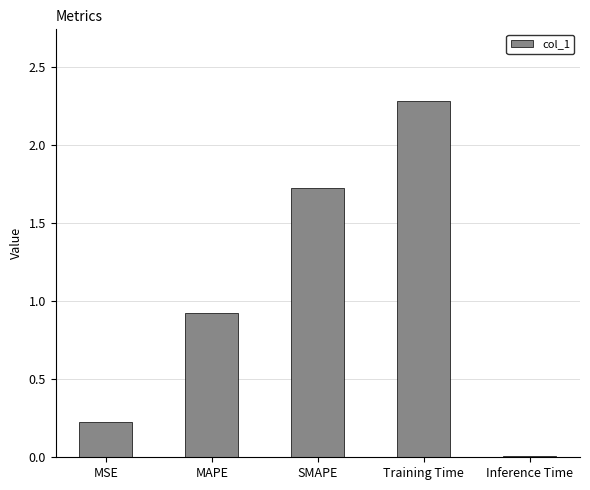

What is the label of the 1st bar from the left?

MSE